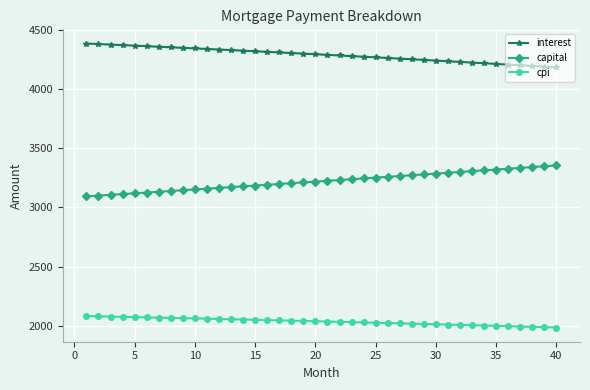

True or false: interest and cpi cross at least once.

False